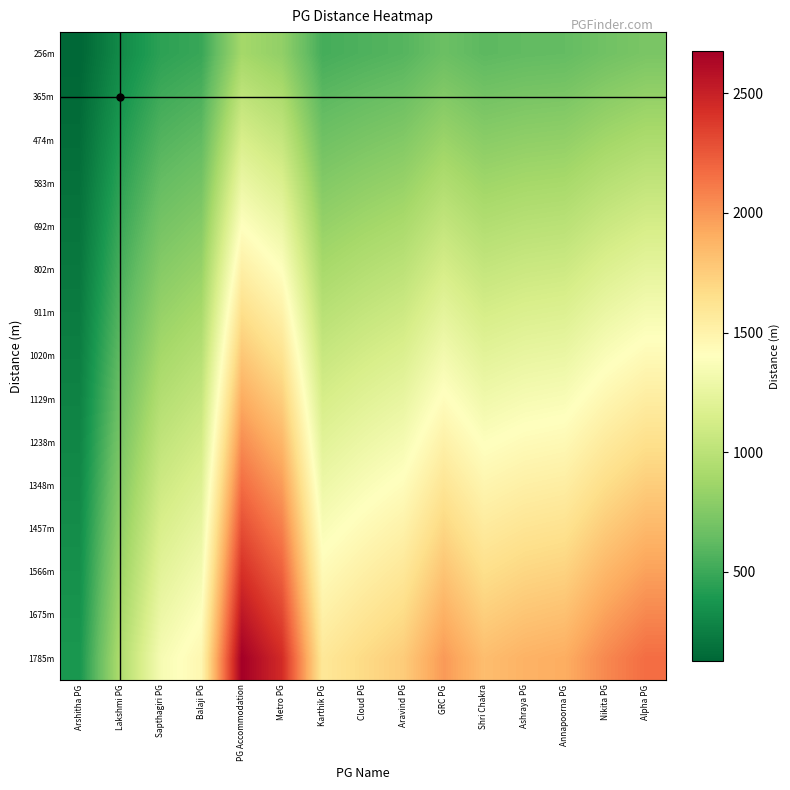

Which series changed the most between Aravind PG and Nikita PG?

1785m